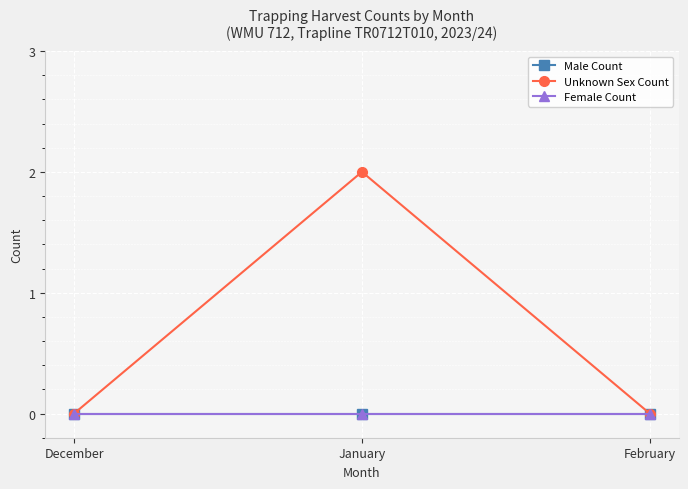

What is the maximum value shown in the chart?

2